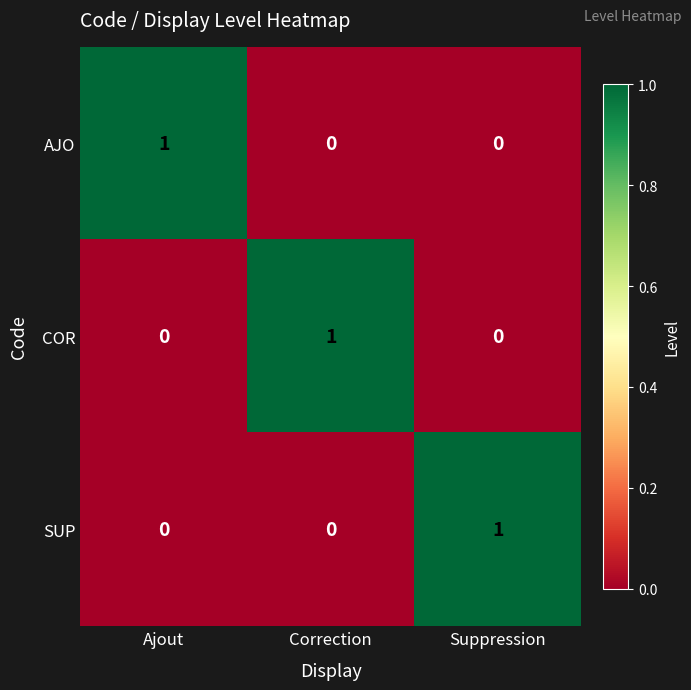

Count the AJO values in the range 0 to 1.

3